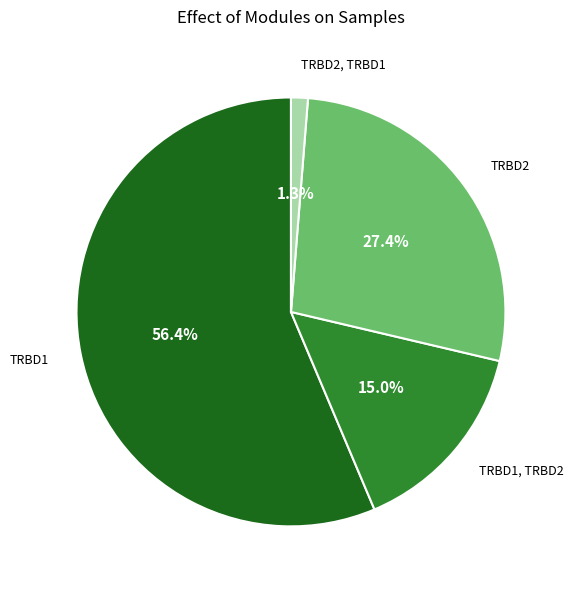

To the nearest percent, what is the difference between the TRBD2 and TRBD1, TRBD2 slice percentages?

12%